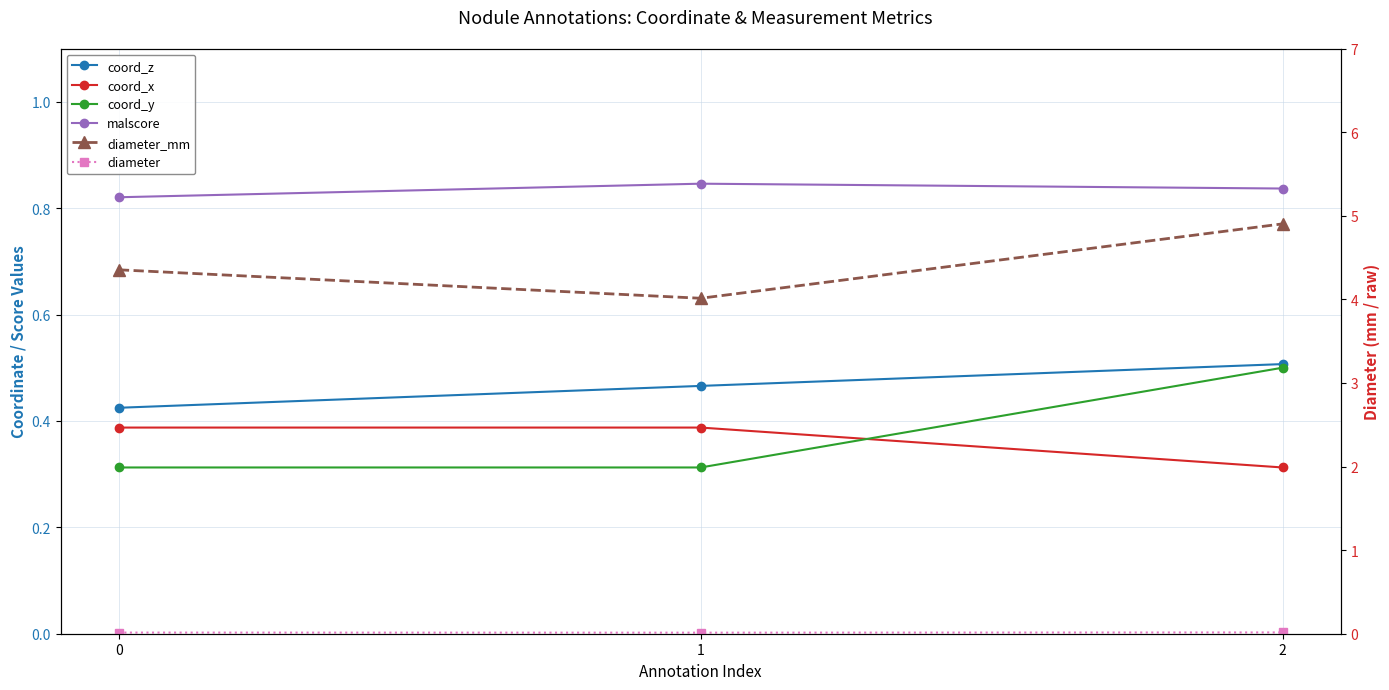

Which has a higher value, 2 or 1?

2